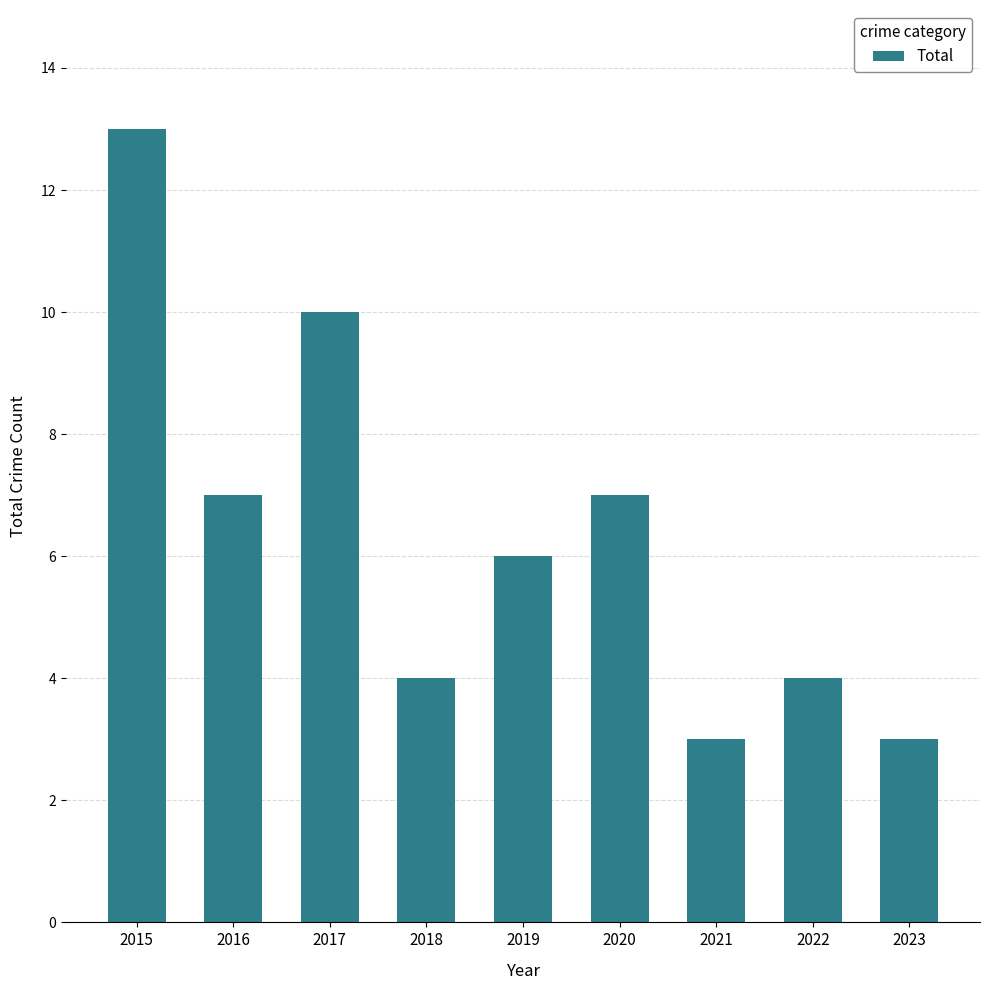

The value at 2022 is 6. True or false?

False